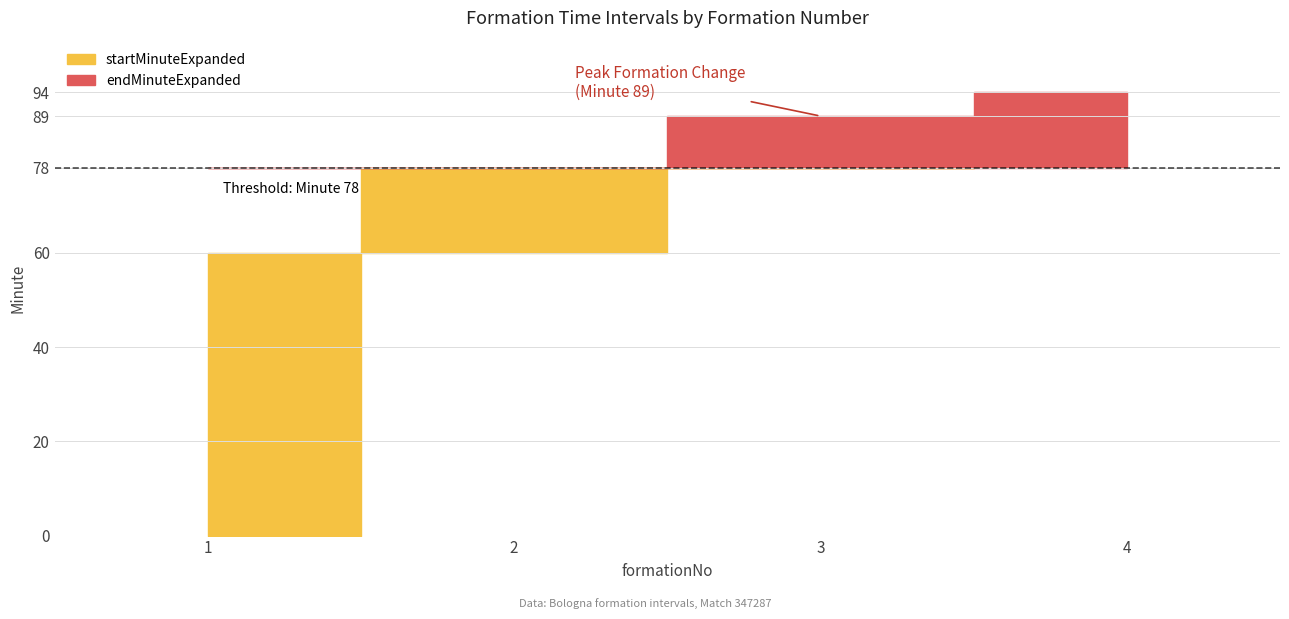

Which series changed the most between 1 and 2?

startMinuteExpanded